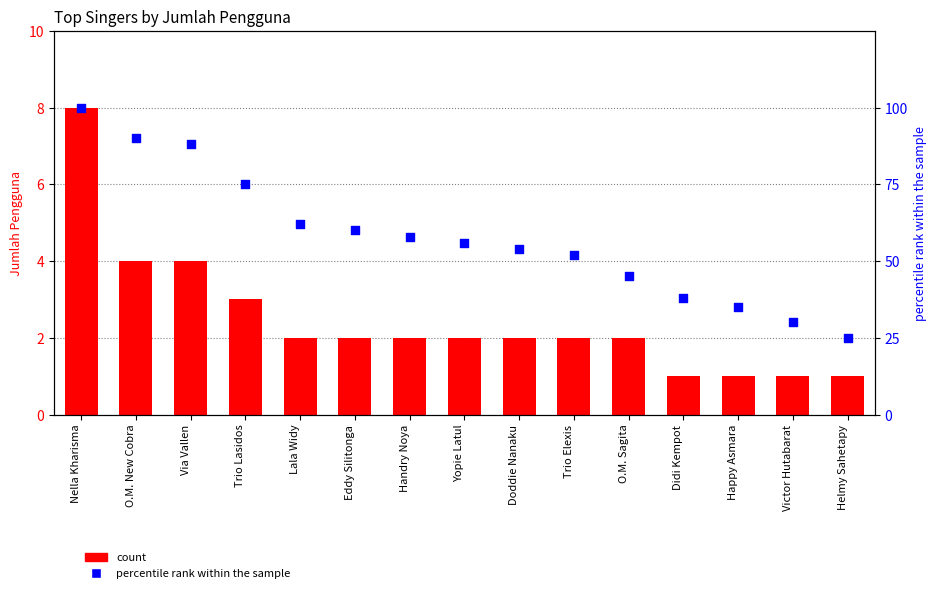

Which series has the largest total across all categories?

percentile rank within the sample